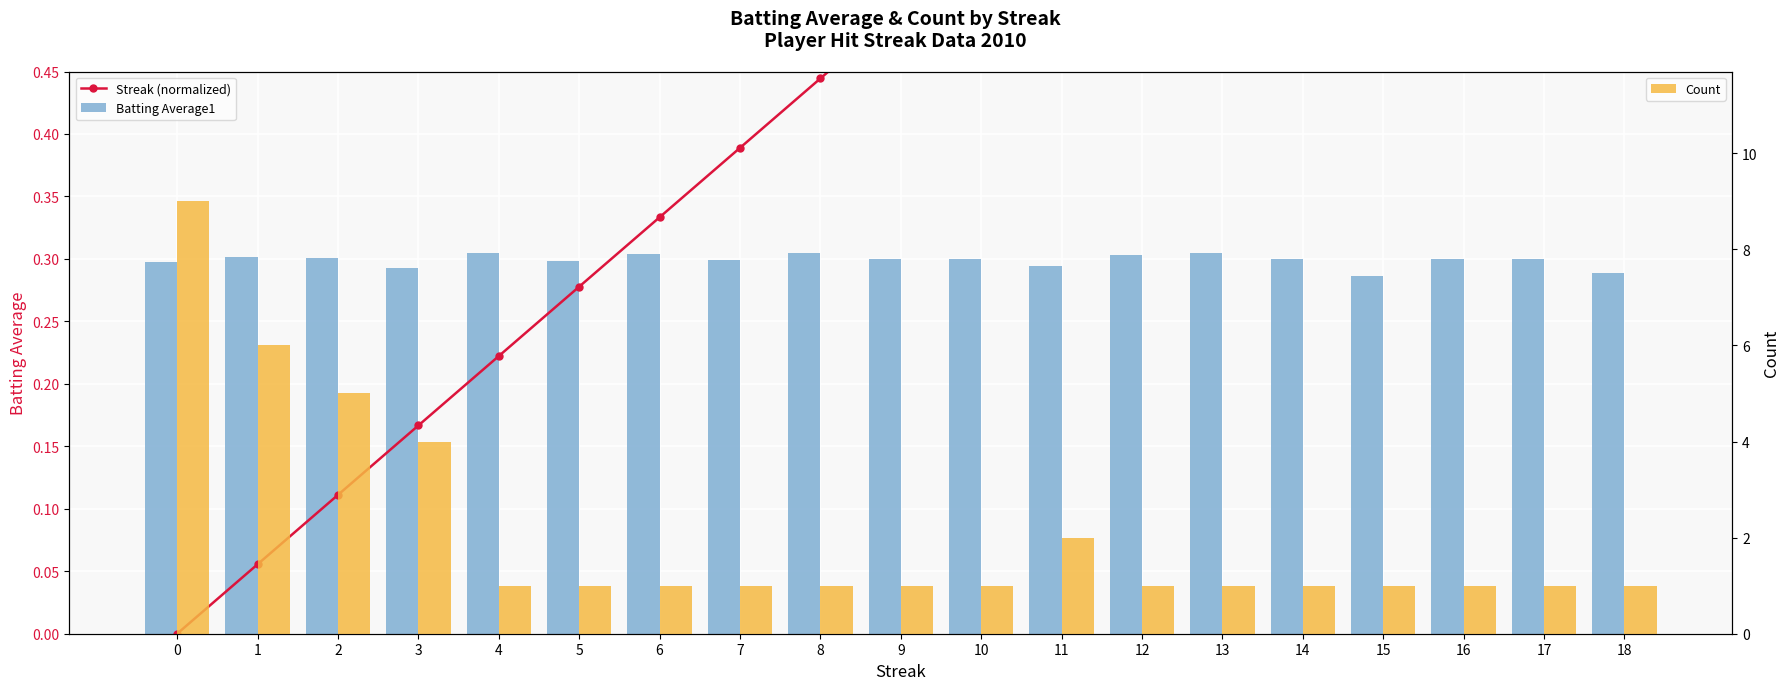

What is the value of the Streak (normalized) bar at the 12th from the left?

0.6